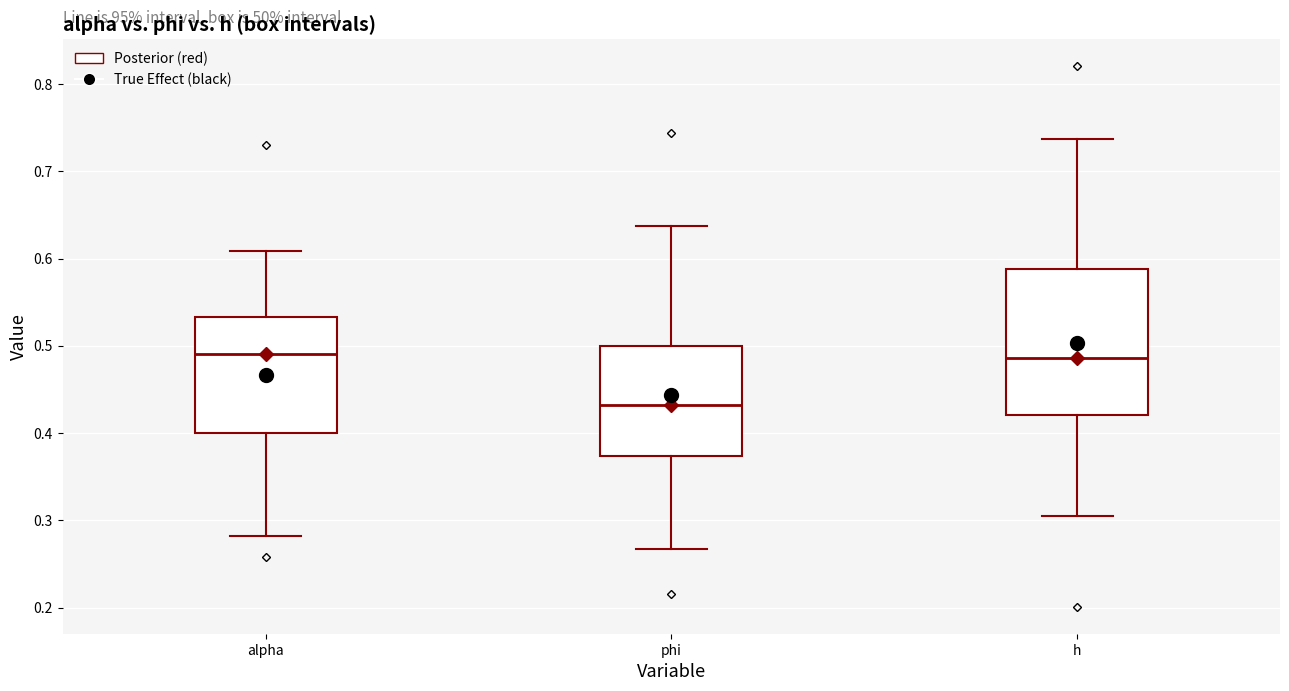

Comparing the boxes themselves (not the whiskers), which one is the tallest?

h